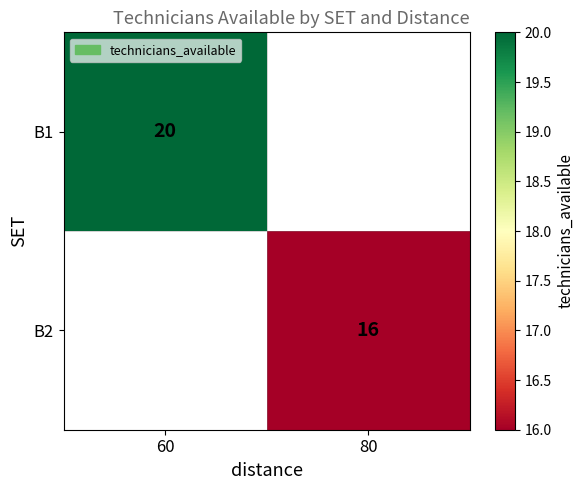

Which has a higher value, 80 or 60?

60